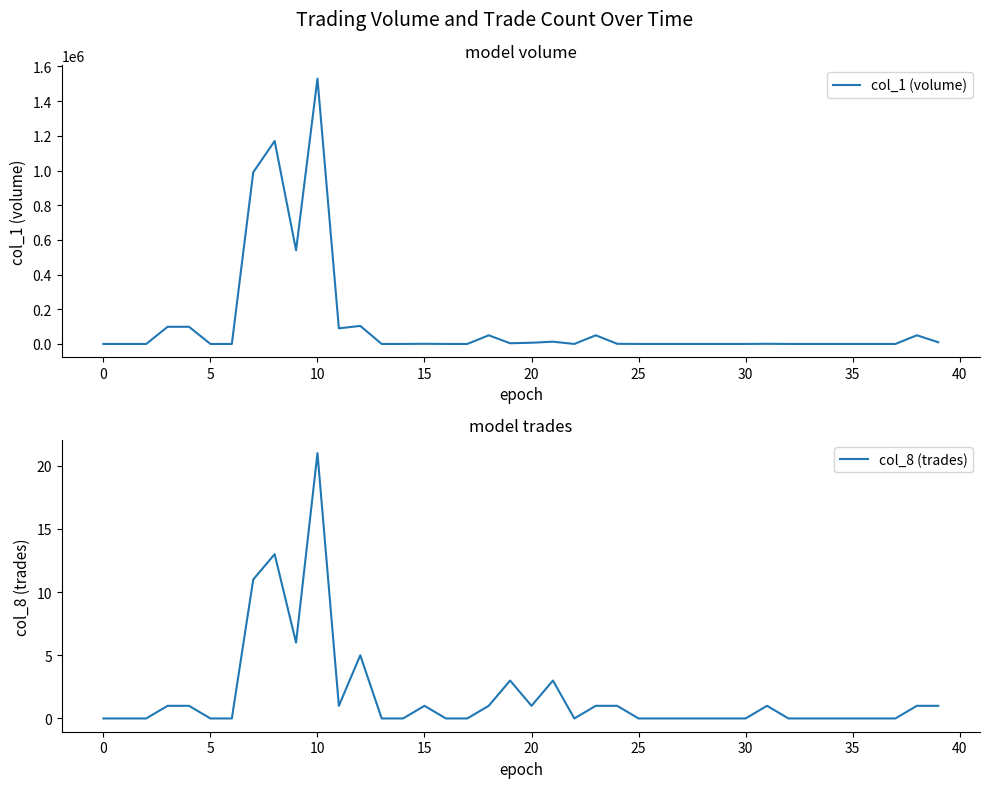

What is the highest value of the col_1 (volume) series?

1530000